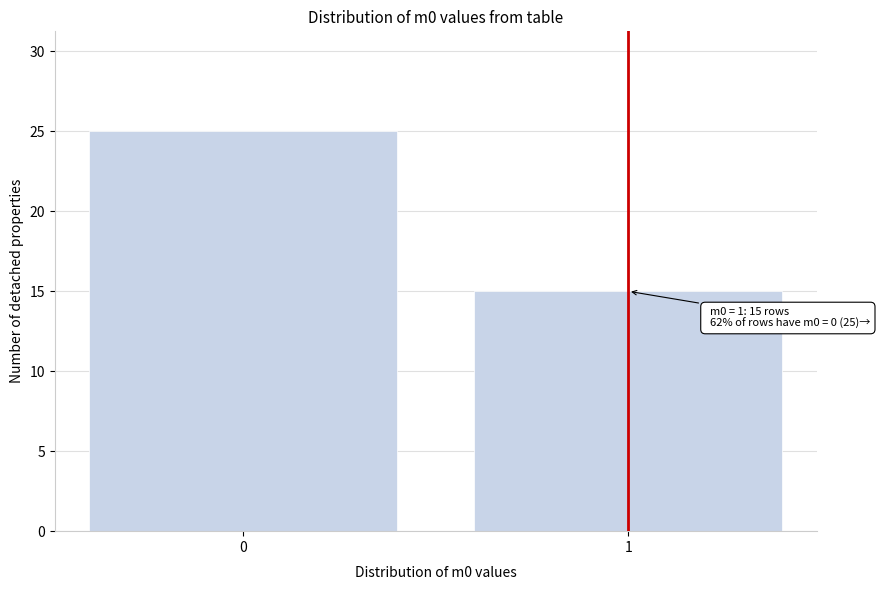

Reading right to left, extract all data points from this chart.

15	25